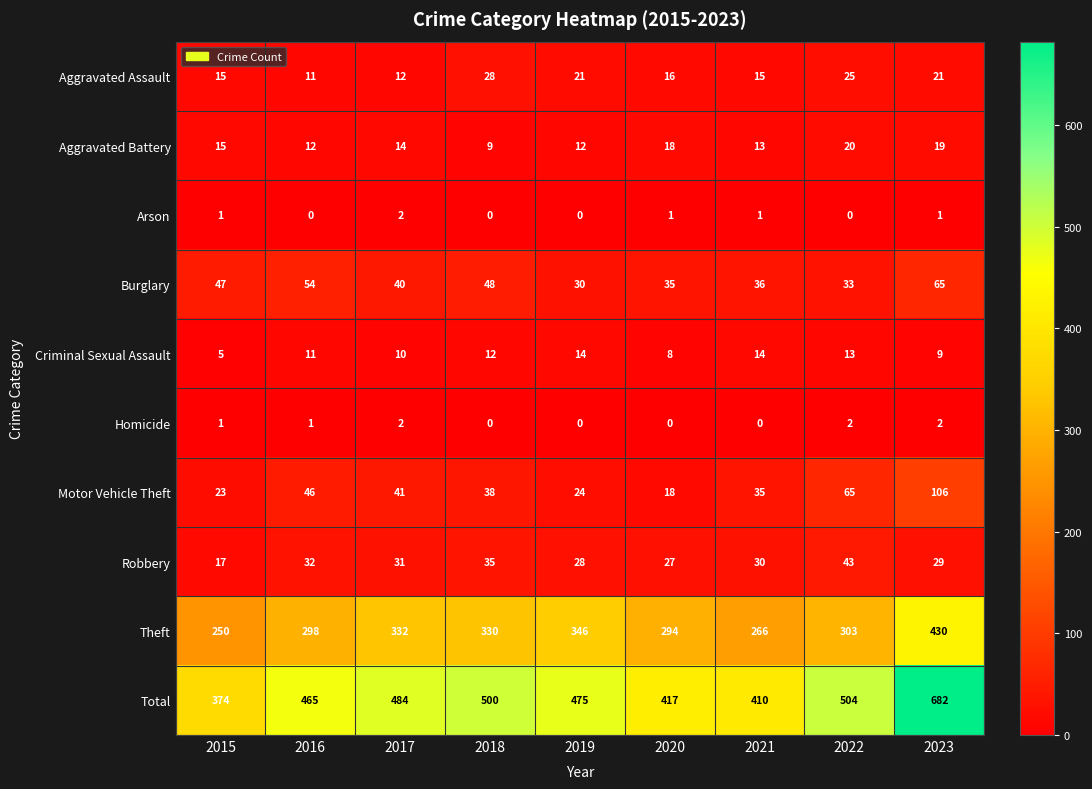

How many Arson values are between 0 and 1?

8